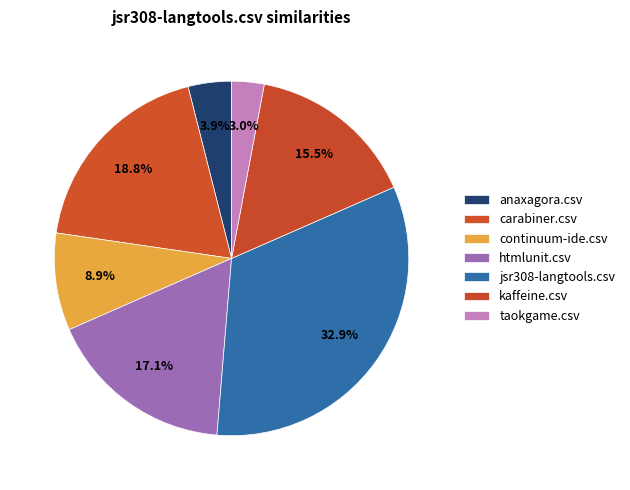

How many slices are in this pie chart?

7